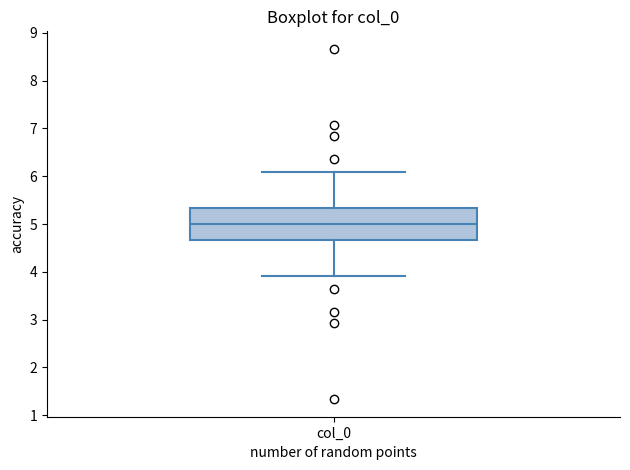

Read this box plot against the y-axis: the position of the median line, the range covered by the box, and the ends of both whiskers. The values are not printed on the chart, so give them approximately, as read against the axis.

median 5.0, box 4.7 to 5.3, whiskers 3.9 to 6.1